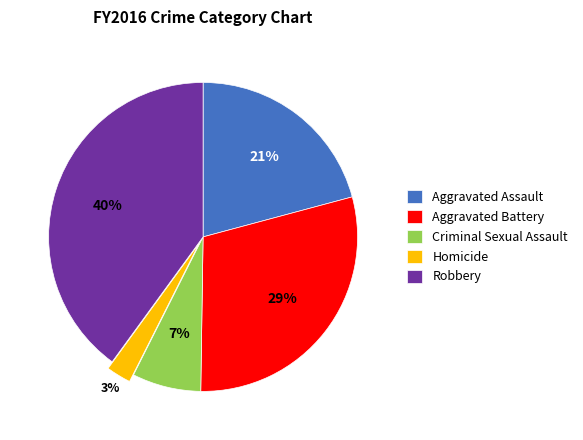

To the nearest percent, what portion does Homicide represent?

3%